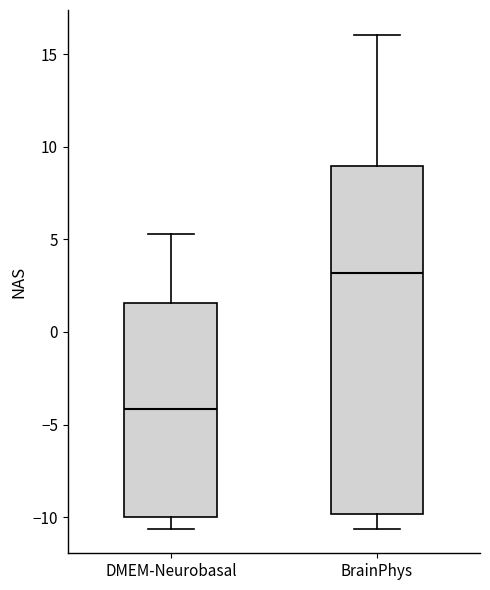

Reading left to right, transcribe this box plot: for each box, give where its median line is, the range the box spans, and where its two whiskers end, as read against the y-axis. The values are not printed on the chart, so give them approximately, as read against the axis.

DMEM-Neurobasal: median -4.0, box -10.0 to 1.5, whiskers -10.5 to 5.5
BrainPhys: median 3.0, box -10.0 to 9.0, whiskers -10.5 to 16.0